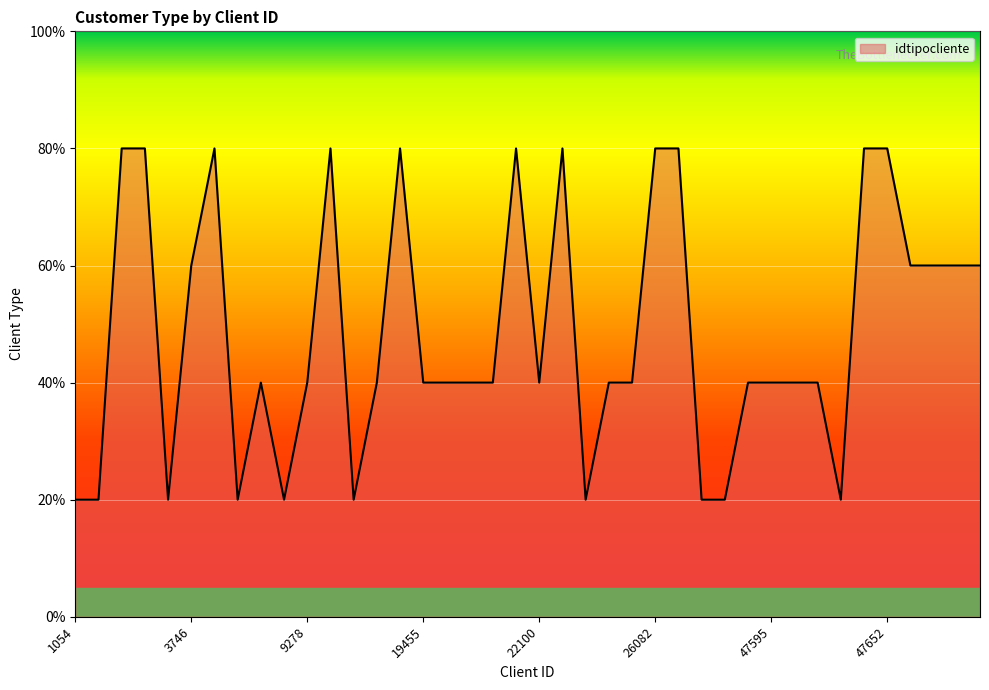

Which label corresponds to the smallest value in the chart?

1054